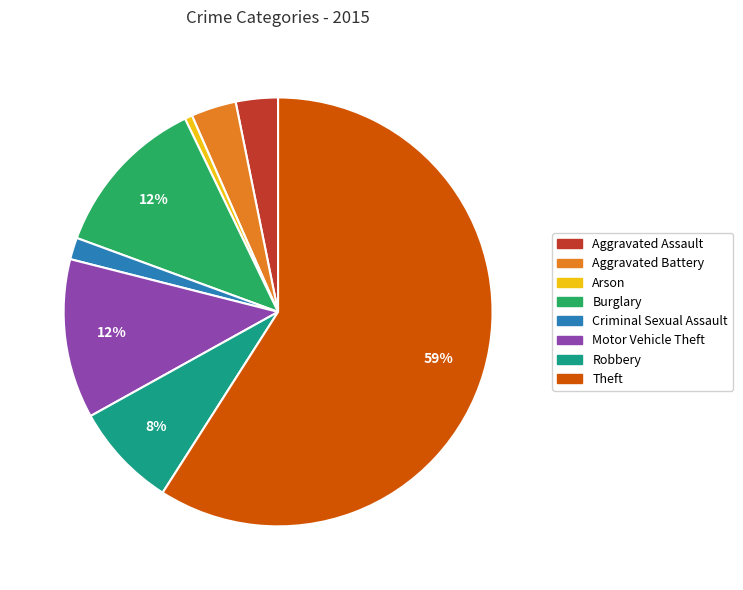

To the nearest percent, what is the difference between the Motor Vehicle Theft and Theft slice percentages?

47%